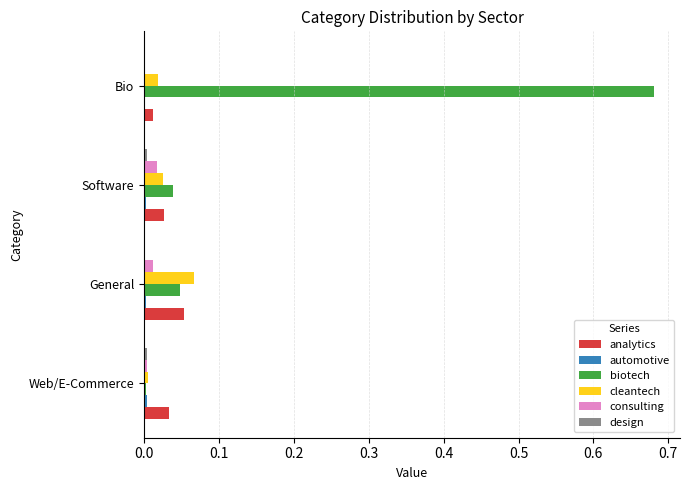

At which category is the sum across all series the highest?

Bio